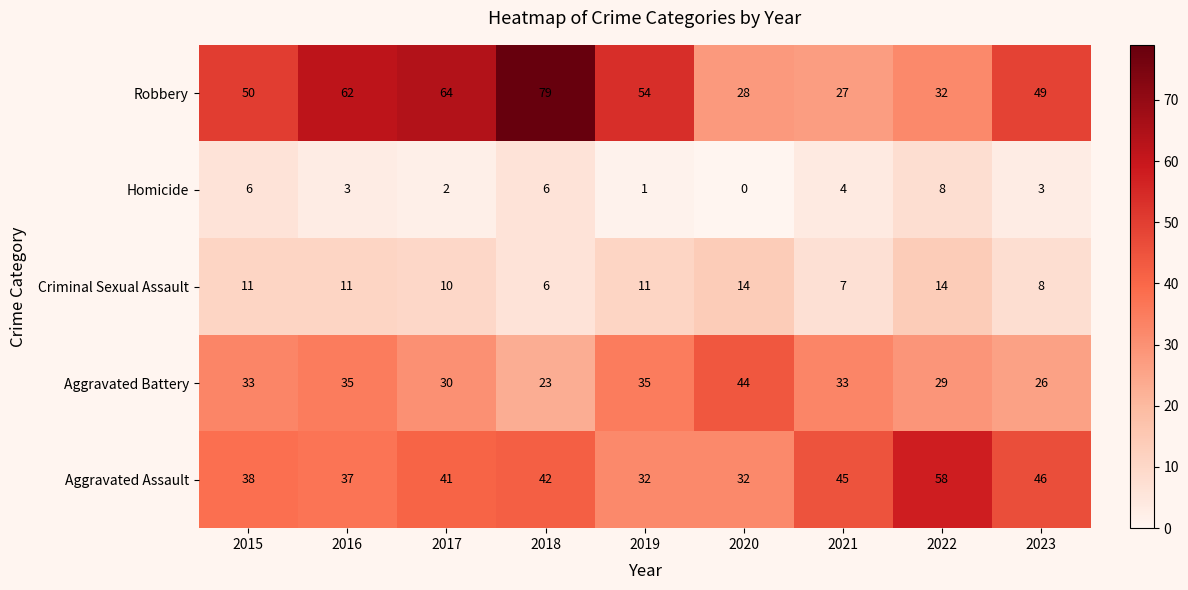

What is the total value across all series at 2021?

116